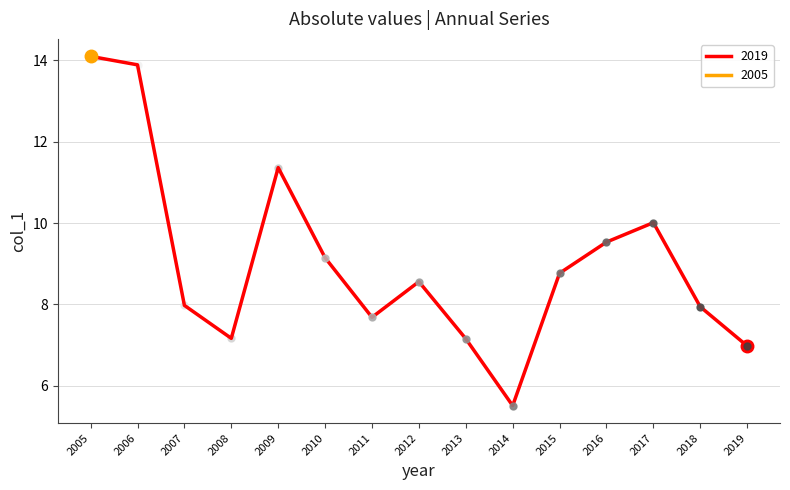

Reading left to right, what are all the values shown in this chart?

2005=14.1	2006=13.9	2007=8.0	2008=7.2	2009=11.4	2010=9.1	2011=7.7	2012=8.6	2013=7.2	2014=5.5	2015=8.8	2016=9.5	2017=10.0	2018=7.9	2019=7.0